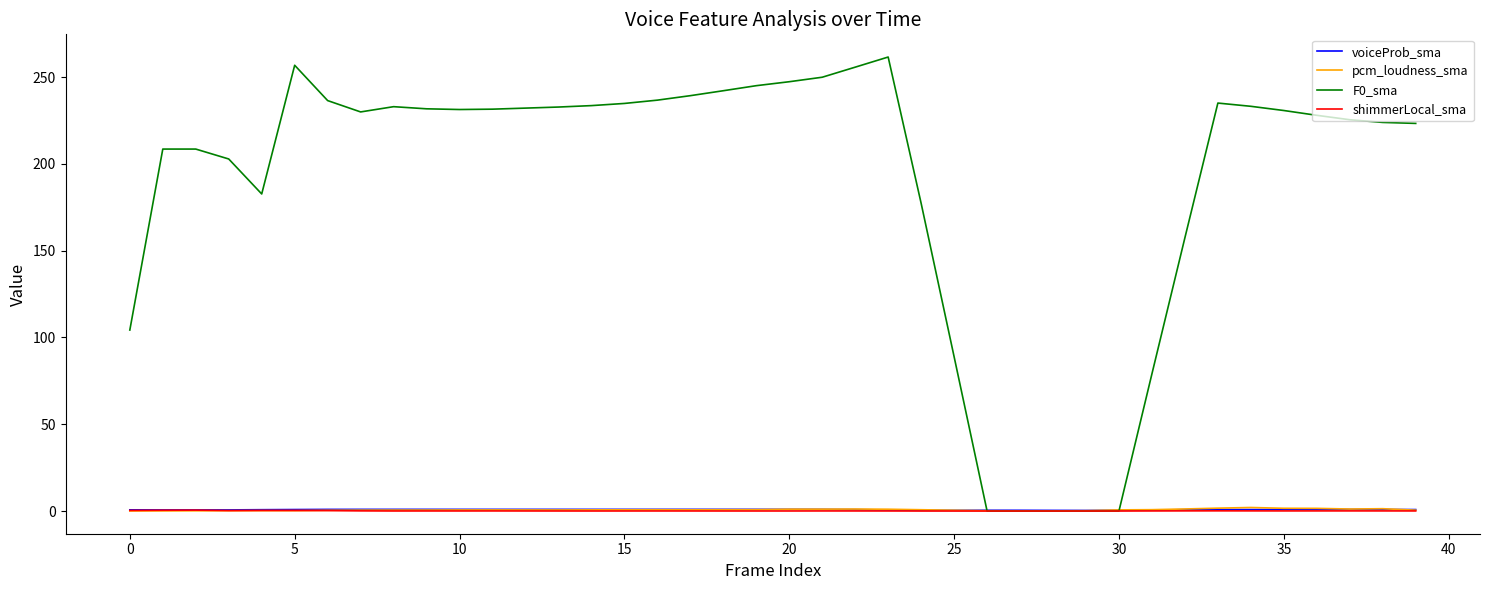

What is the maximum value shown in the chart?

261.5